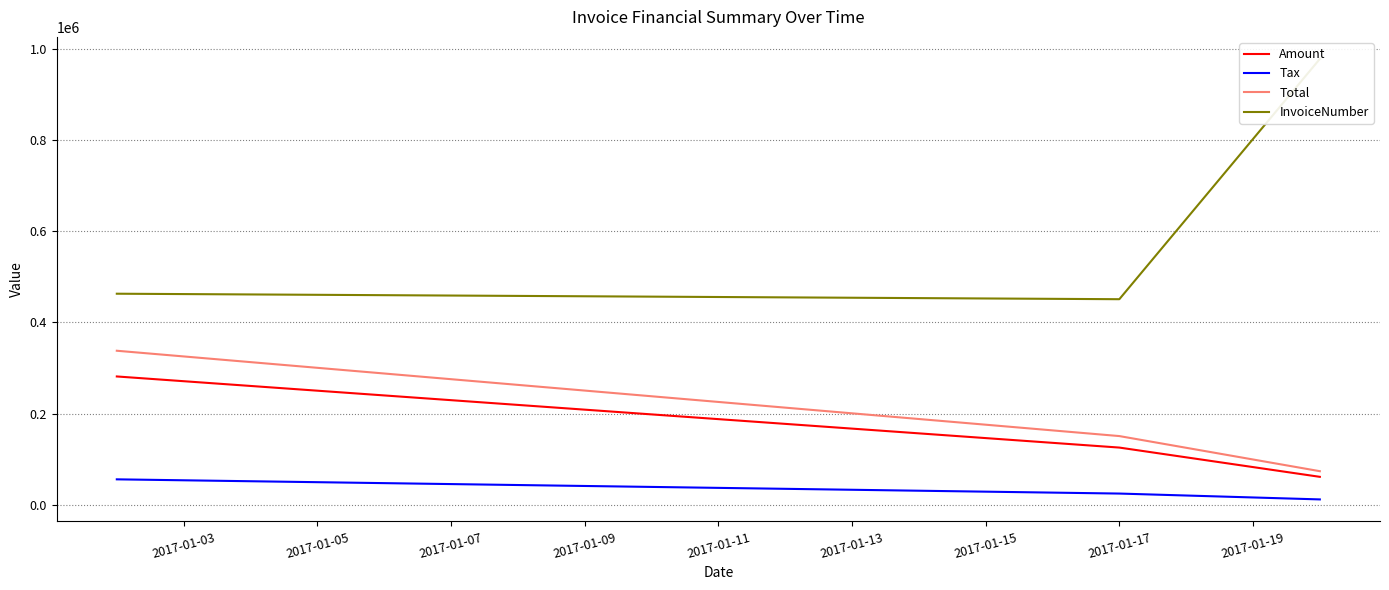

What is the difference between the maximum and second lowest values in the Tax series?

31159.2